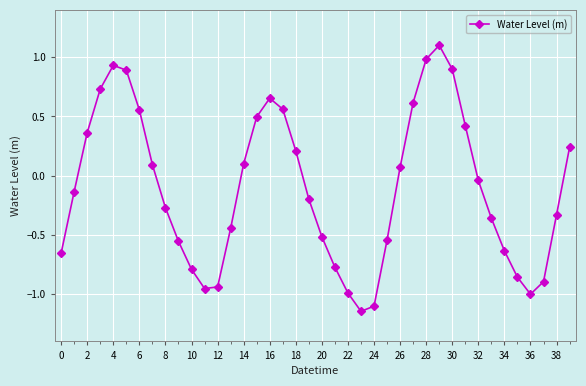

Does the chart display data point markers on the line(s)?

Yes